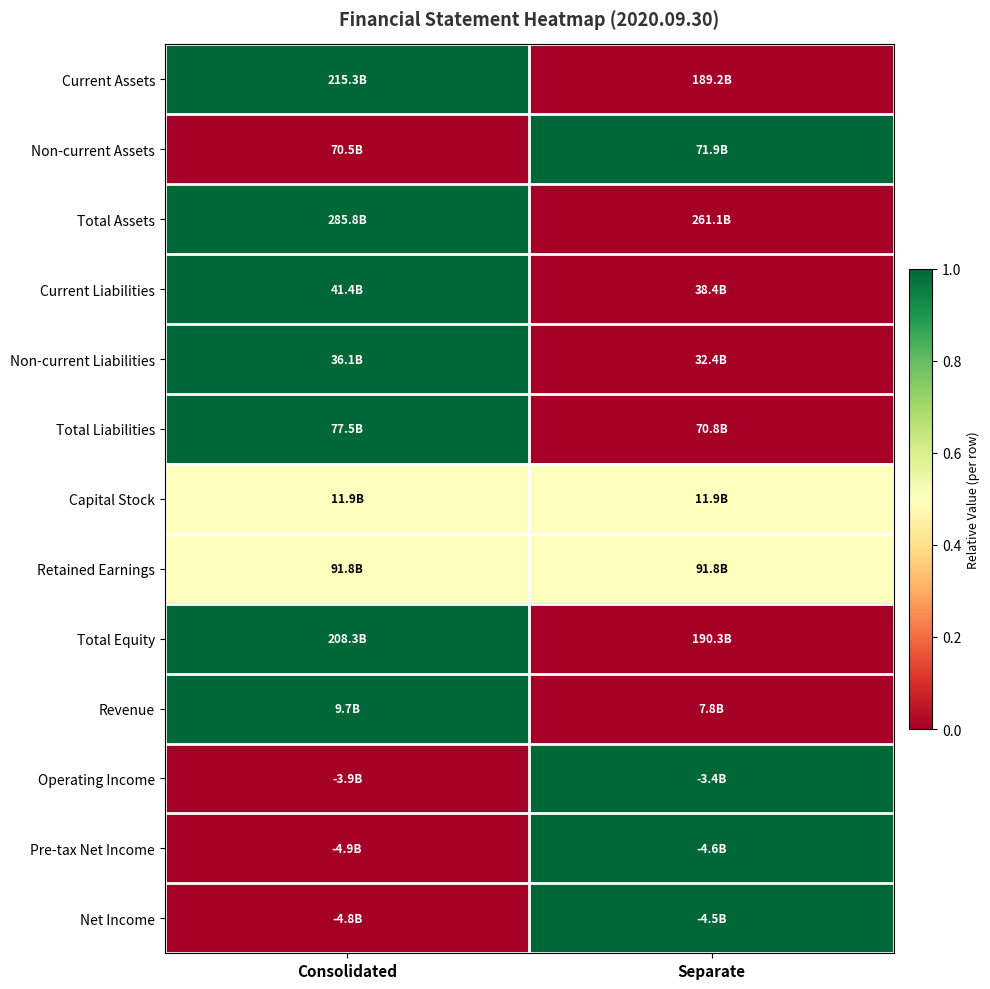

Which series has the largest range (max minus min)?

Current Assets